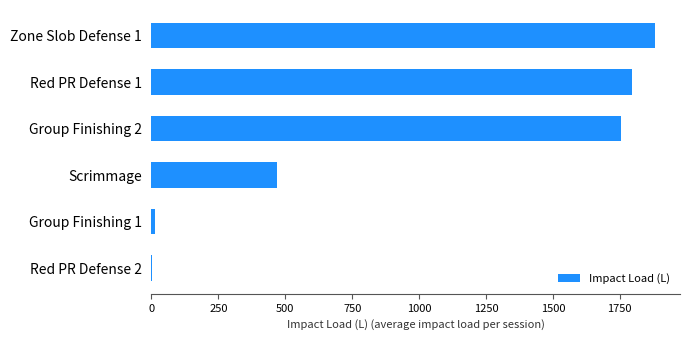

Does the chart contain stacked bars?

No